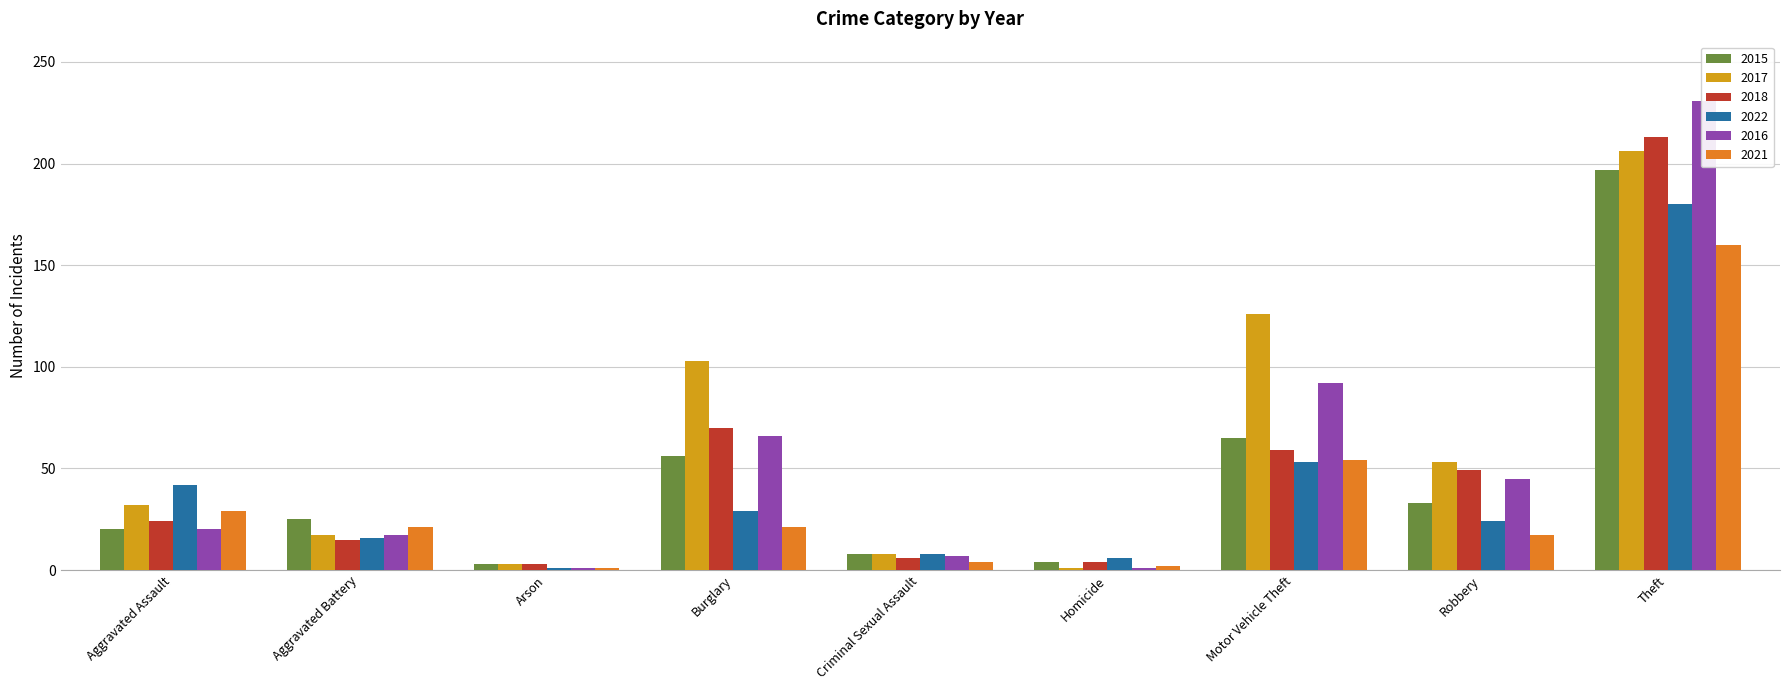

What is the smallest value displayed?

1